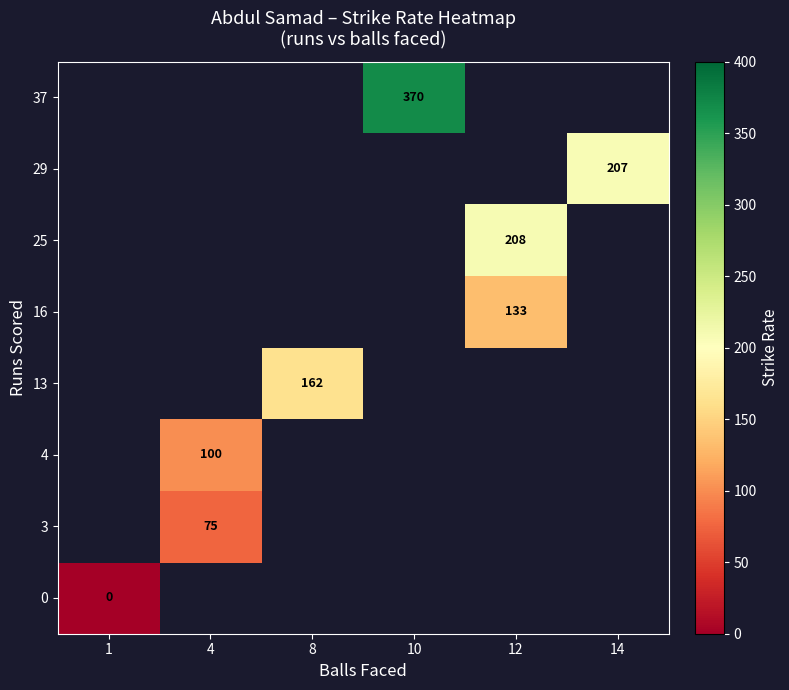

True or false: 3 has a value of 75 at 4.

True